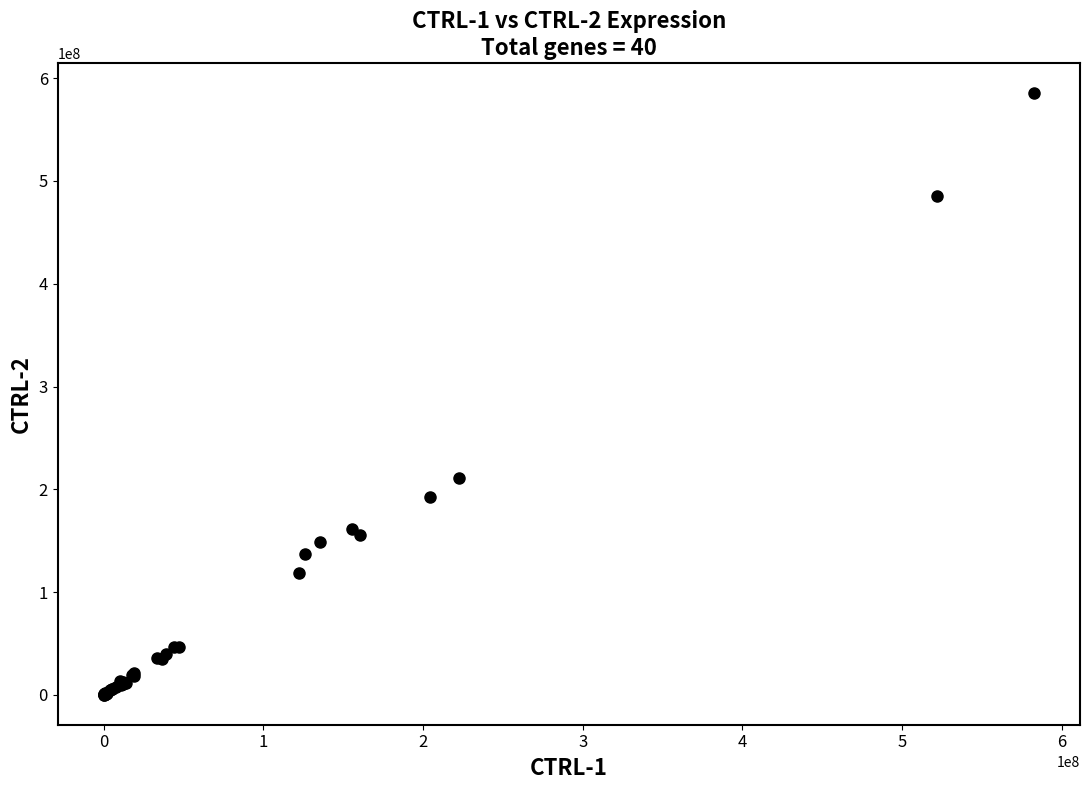

What Y value in the scatter plot is closest to 292877887?

210886669.5